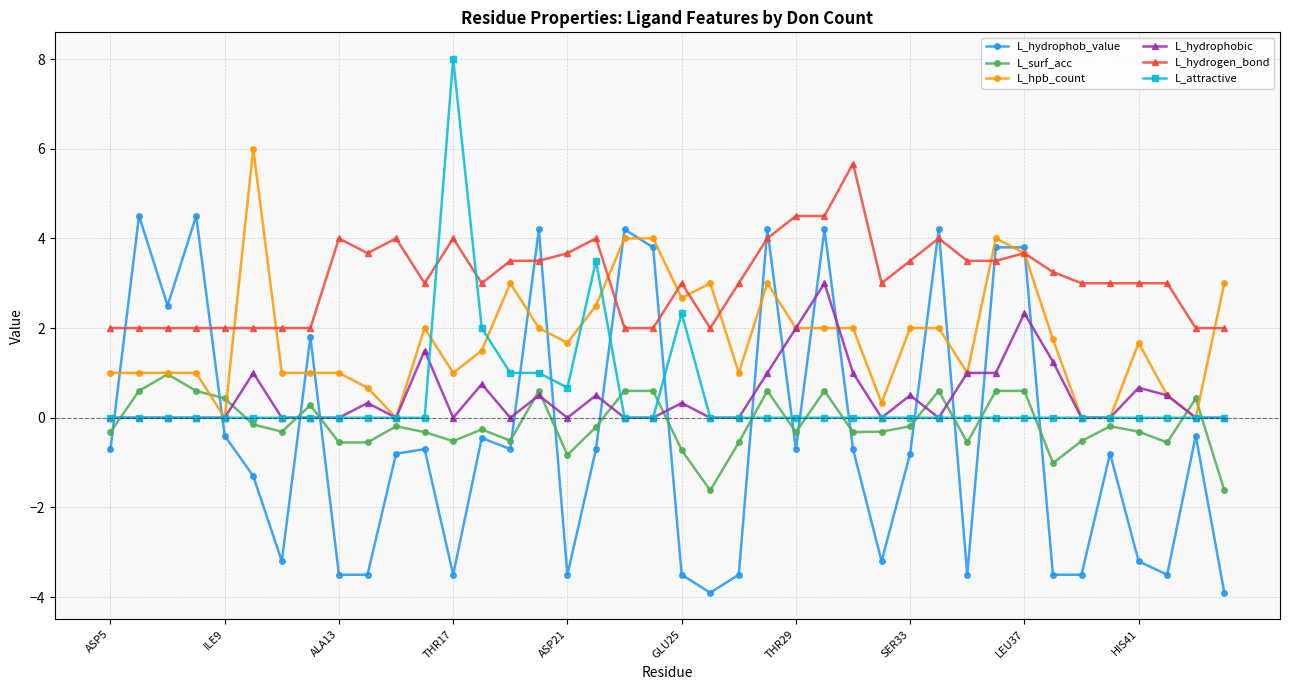

Does the chart have visible grid lines?

Yes